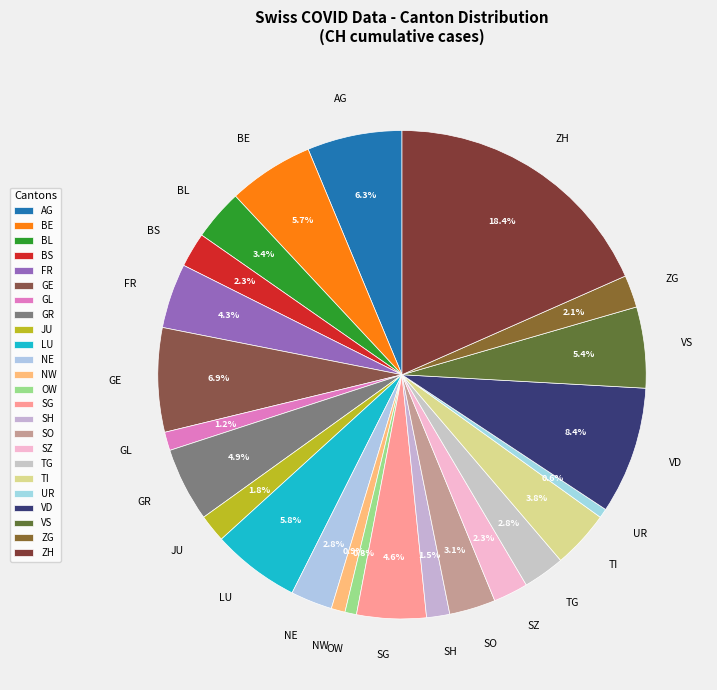

Which has a higher value, SG or ZG?

SG